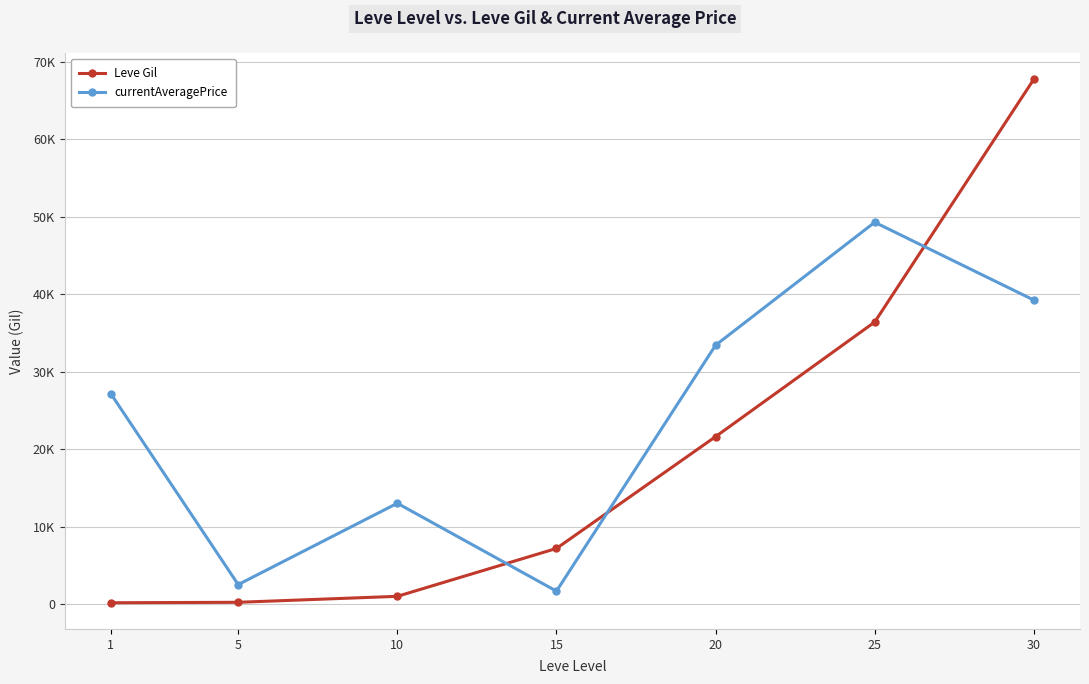

True or false: Leve Gil and currentAveragePrice intersect in this chart.

True